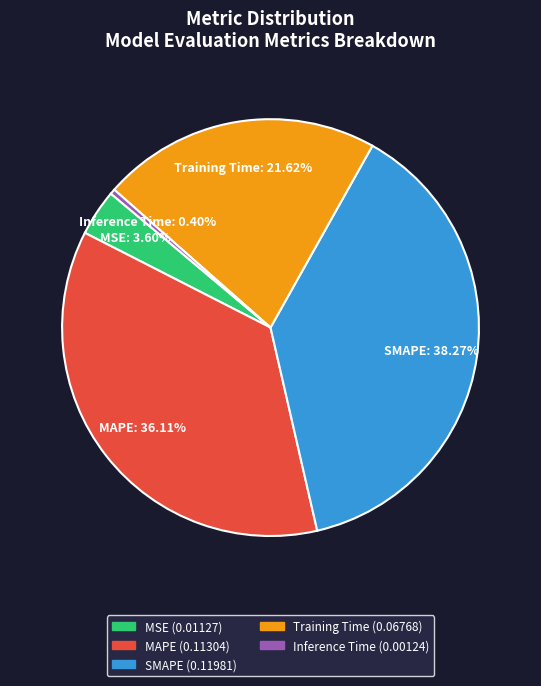

Does any single category account for the majority?

No